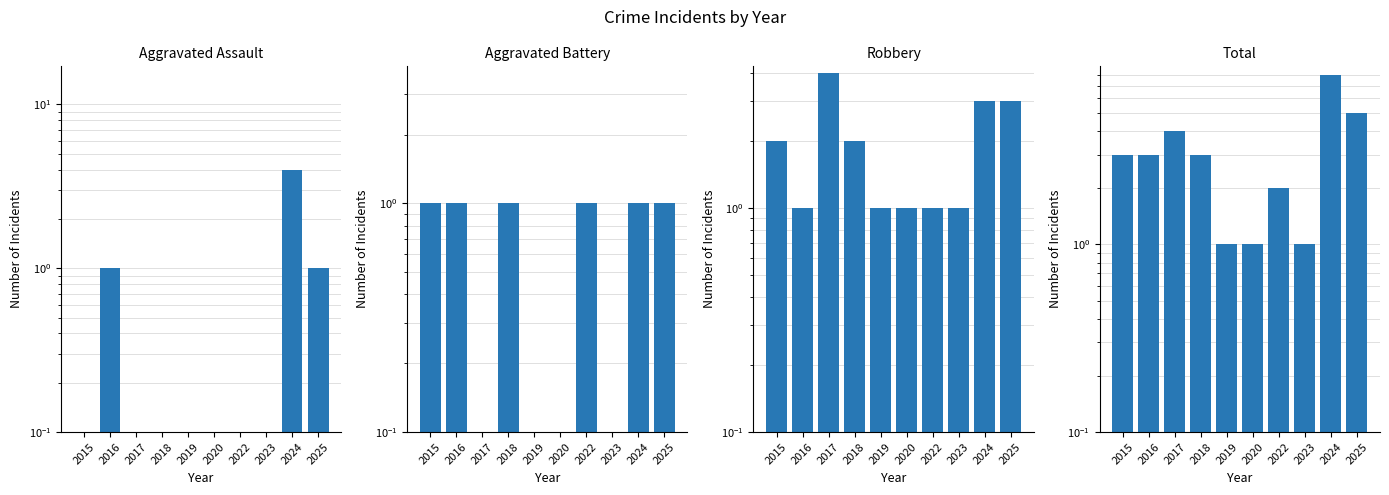

At which category does the chart reach its peak across all series?

2024